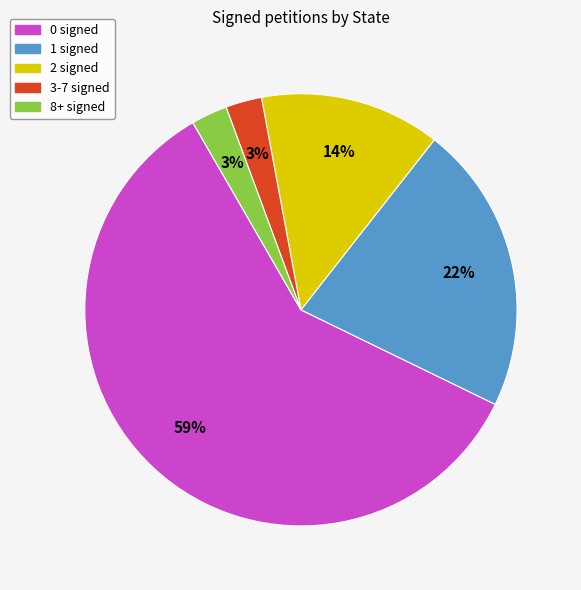

Is there a majority slice in this chart?

Yes